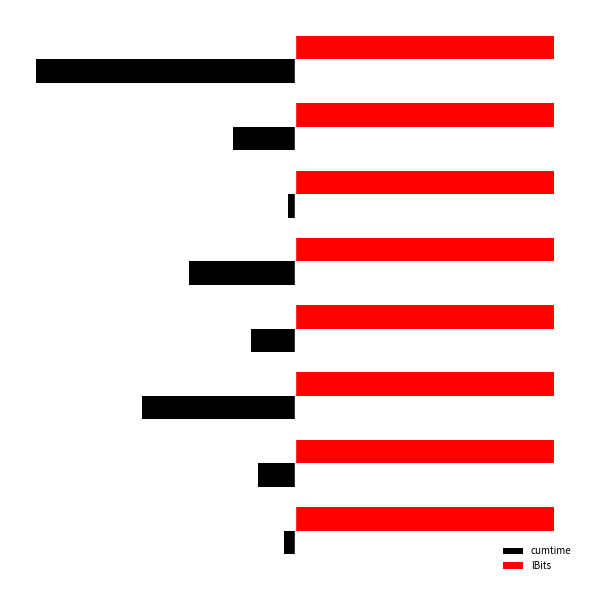

What are all the series names shown in the legend?

cumtime, lBits